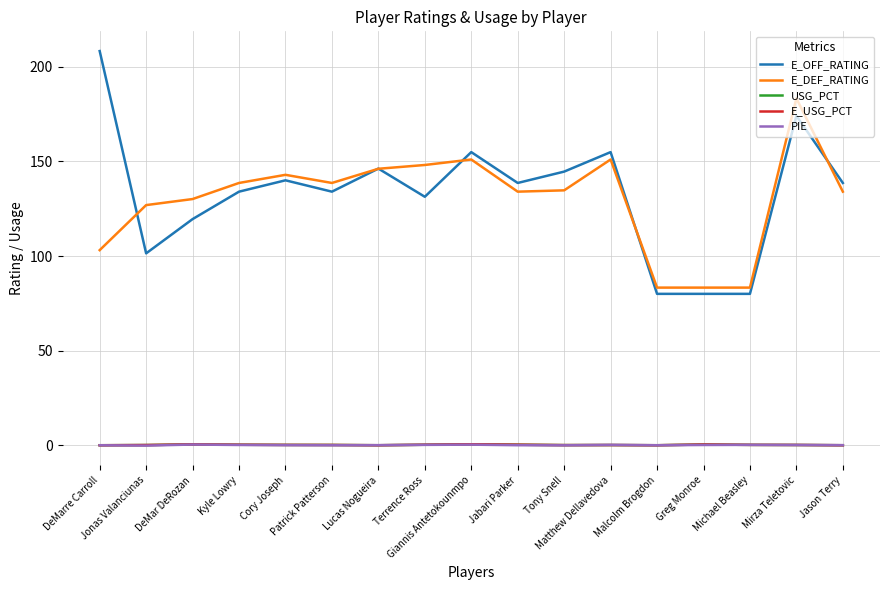

True or false: E_OFF_RATING and PIE intersect in this chart.

False